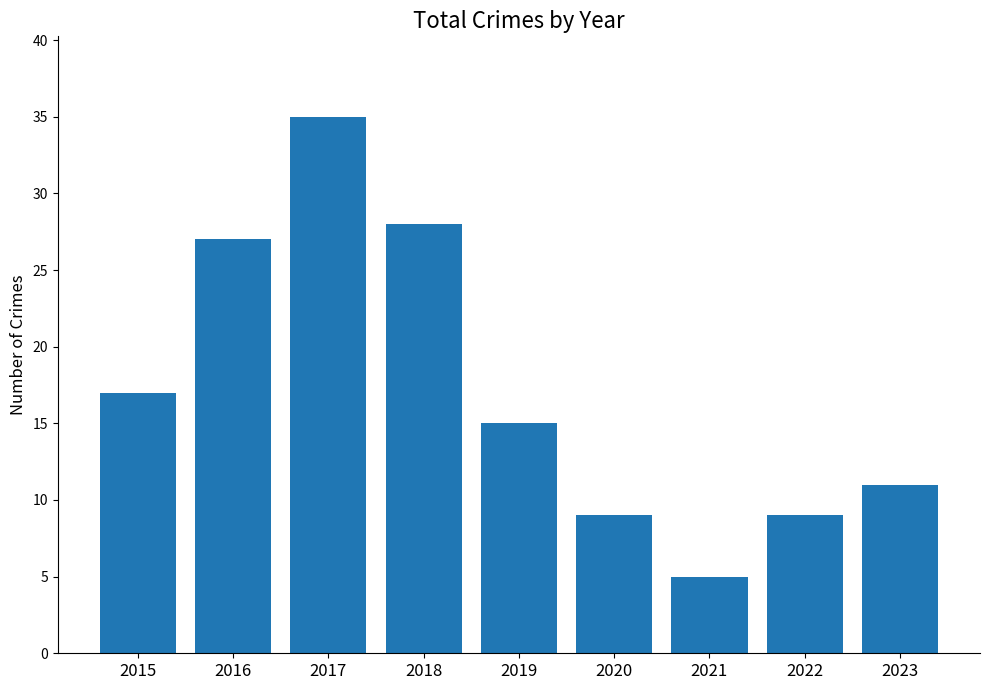

What is the sum of the values at 2021 and 2018?

33